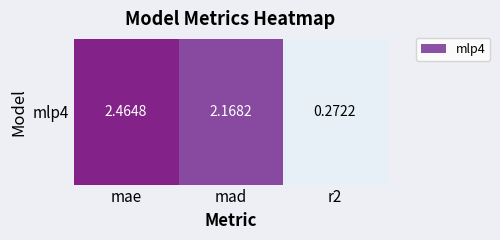

Reading left to right, what are all the values shown in this chart?

2.5	2.2	0.3